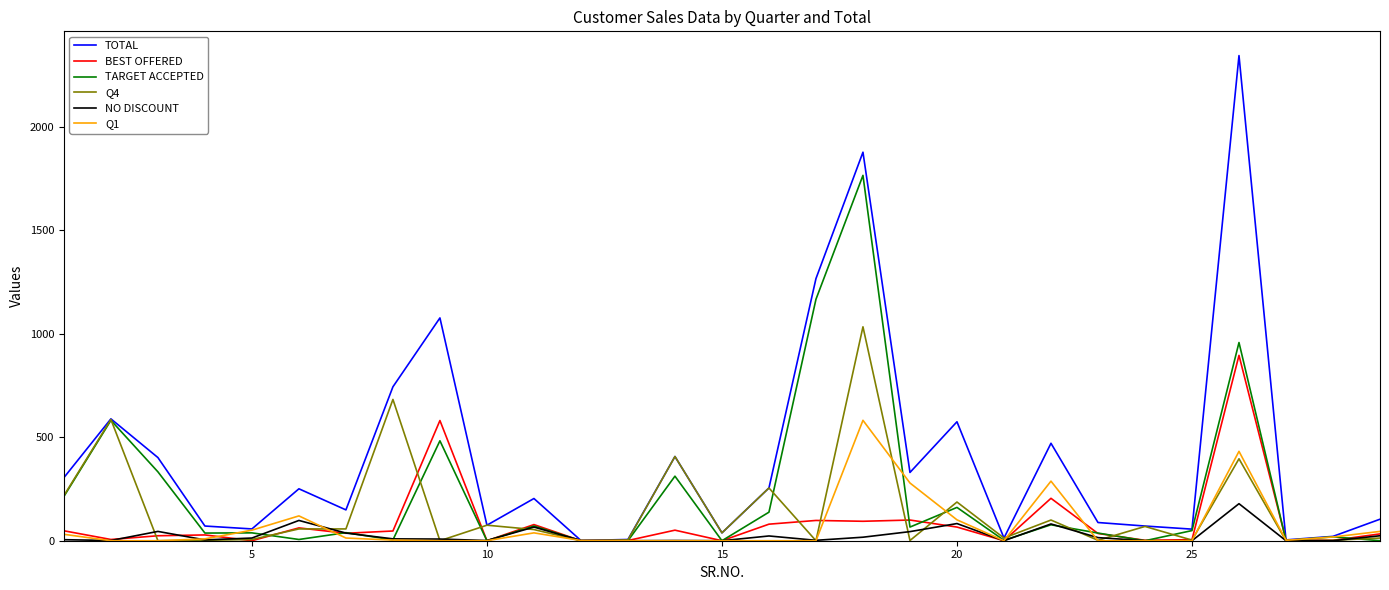

What is the sum of all BEST OFFERED values?

2581